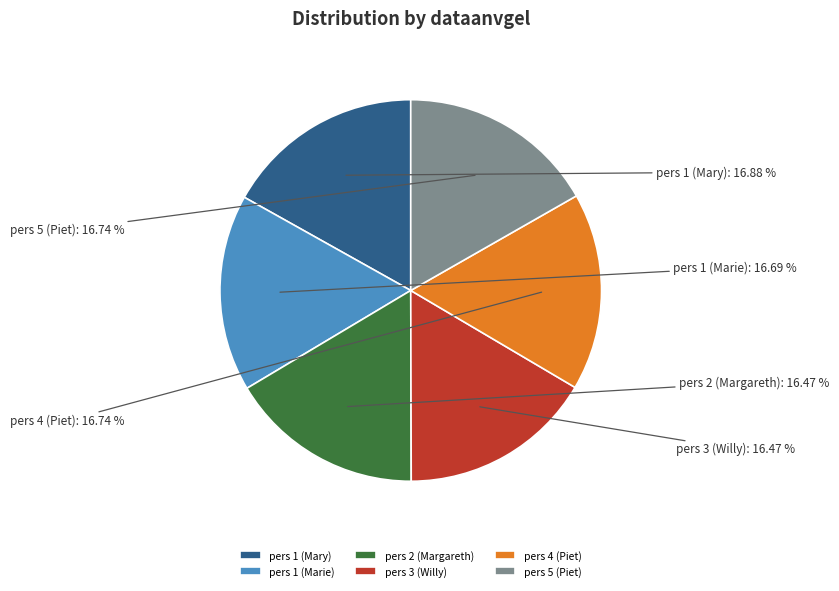

Is it true that pers 1 (Mary) is 24% of the pie?

False